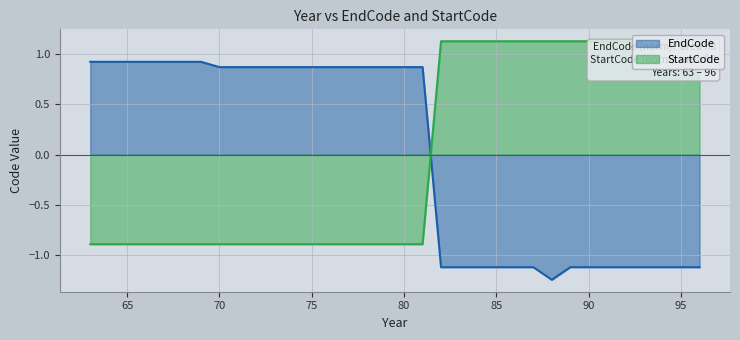

The EndCode series shows 1.4 at 78. True or false?

False